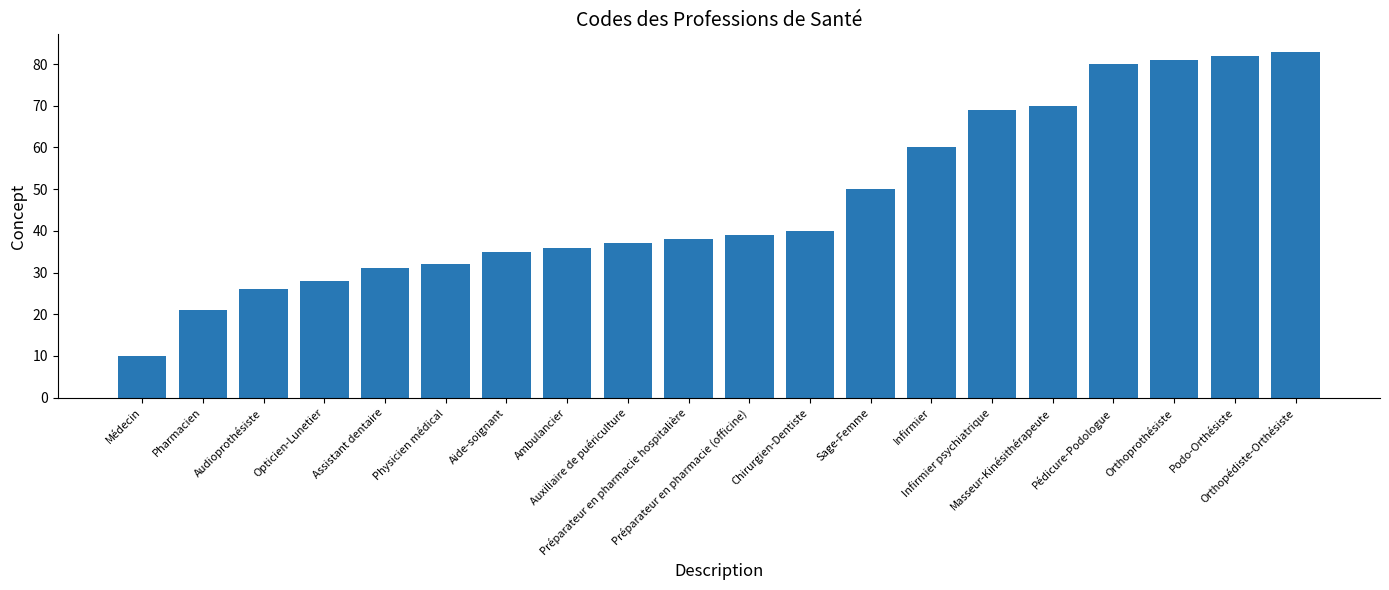

Which has a higher value, Opticien-Lunetier or Auxiliaire de puériculture?

Auxiliaire de puériculture